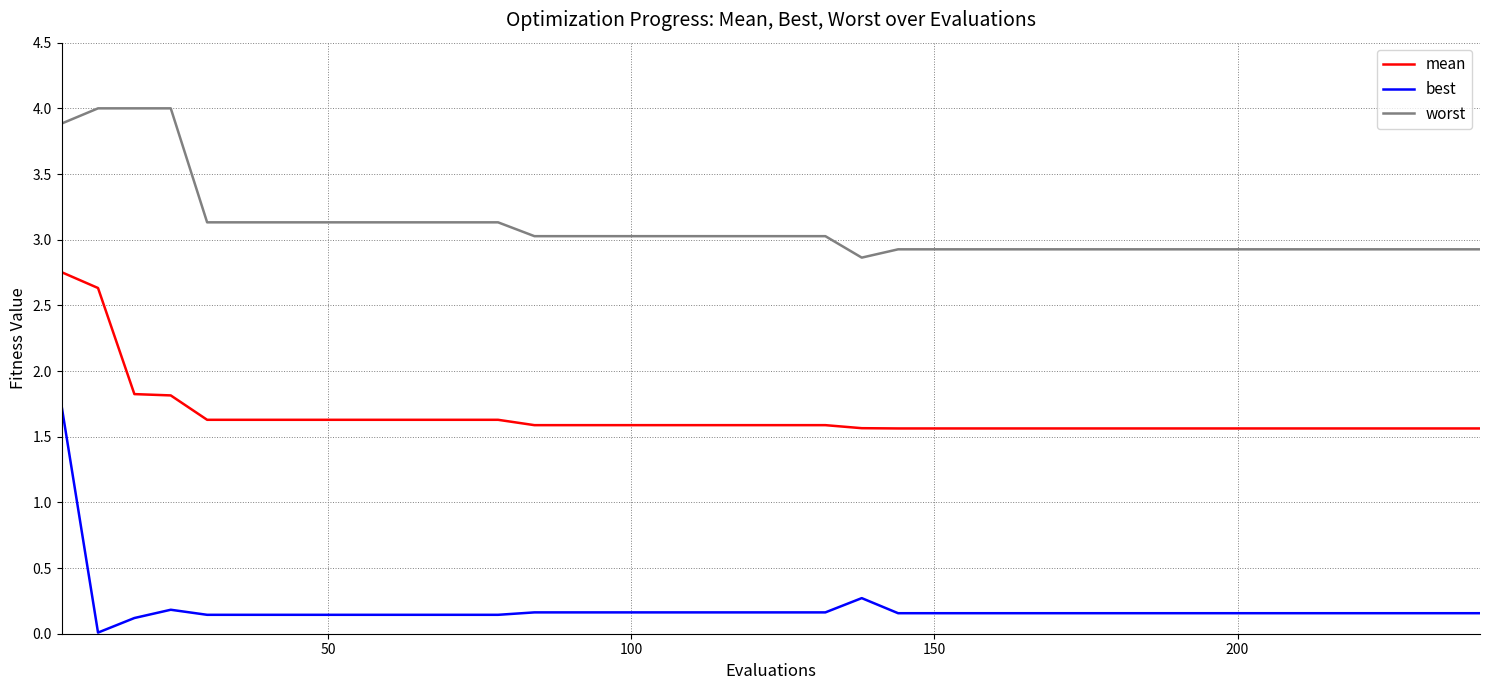

True or false: mean and worst intersect in this chart.

False